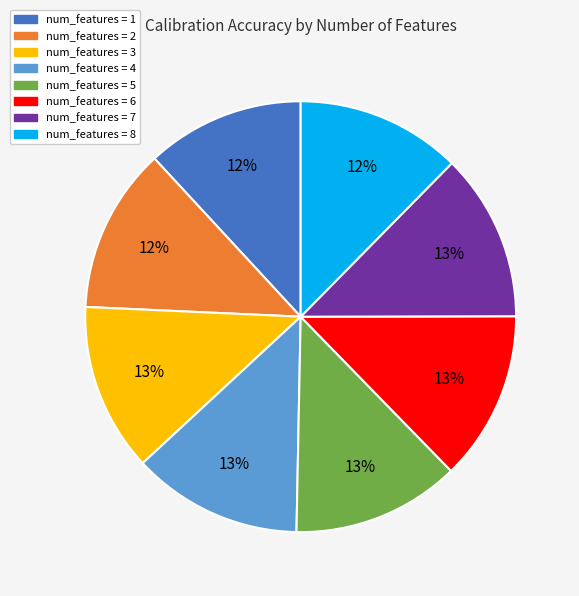

Is there a majority slice in this chart?

No